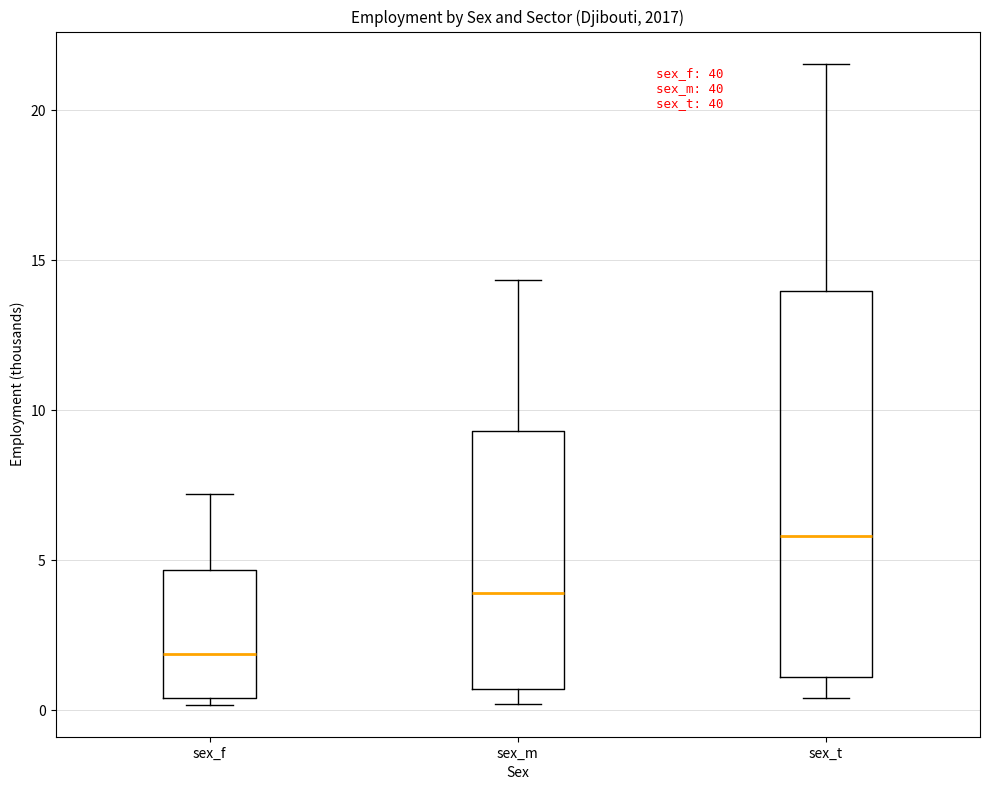

Reading left to right, transcribe this box plot: for each box, give where its median line is, the range the box spans, and where its two whiskers end, as read against the y-axis. The values are not printed on the chart, so give them approximately, as read against the axis.

sex_f: median 2.0, box 0.5 to 4.5, whiskers 0.0 to 7.0
sex_m: median 4.0, box 0.5 to 9.5, whiskers 0.0 to 14.5
sex_t: median 6.0, box 1.0 to 14.0, whiskers 0.5 to 21.5